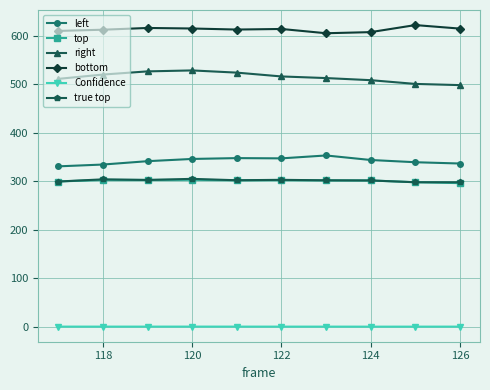

What is the value of the true top point at the 6th from the left?

303.0